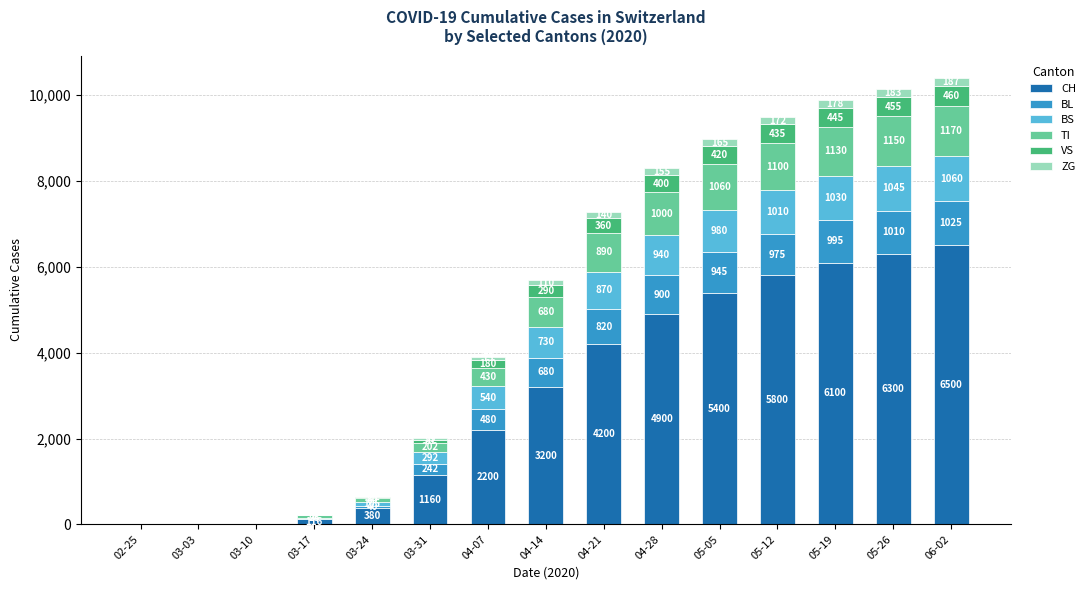

At which label does CH reach its peak?

06-02